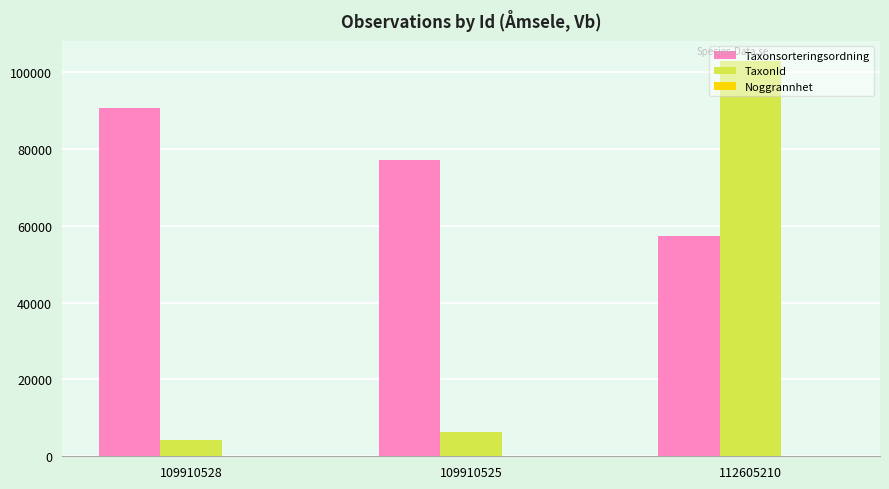

True or false: TaxonId has a value of 4366 at 109910528.

True